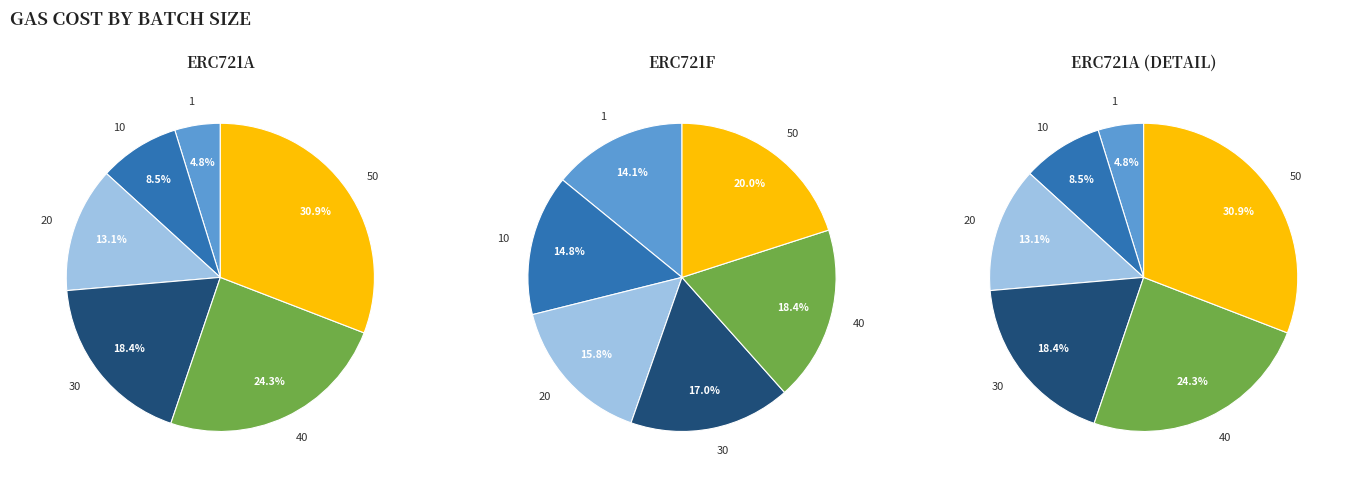

To the nearest percent, what percentage of the pie is 20?

13%